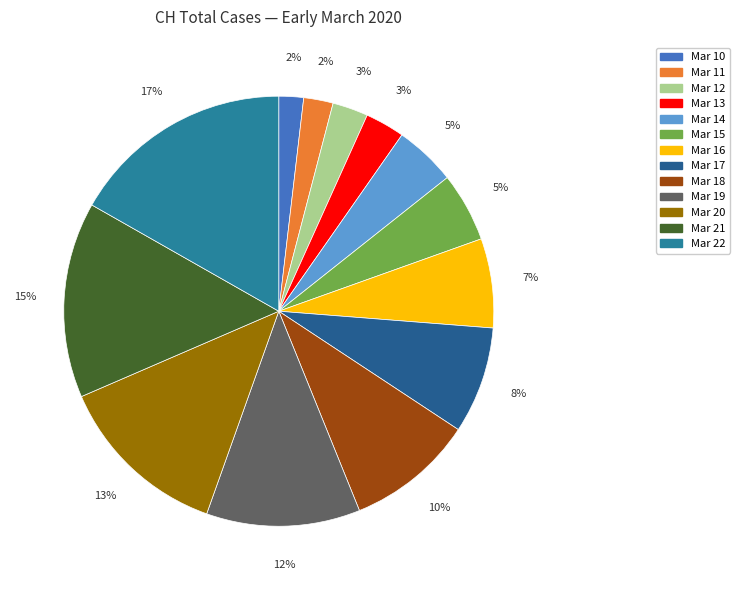

How many slices are in this pie chart?

13